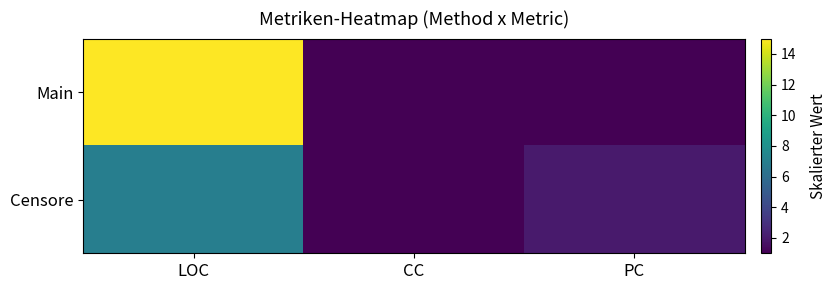

At how many categories does at least one series exceed 10?

1